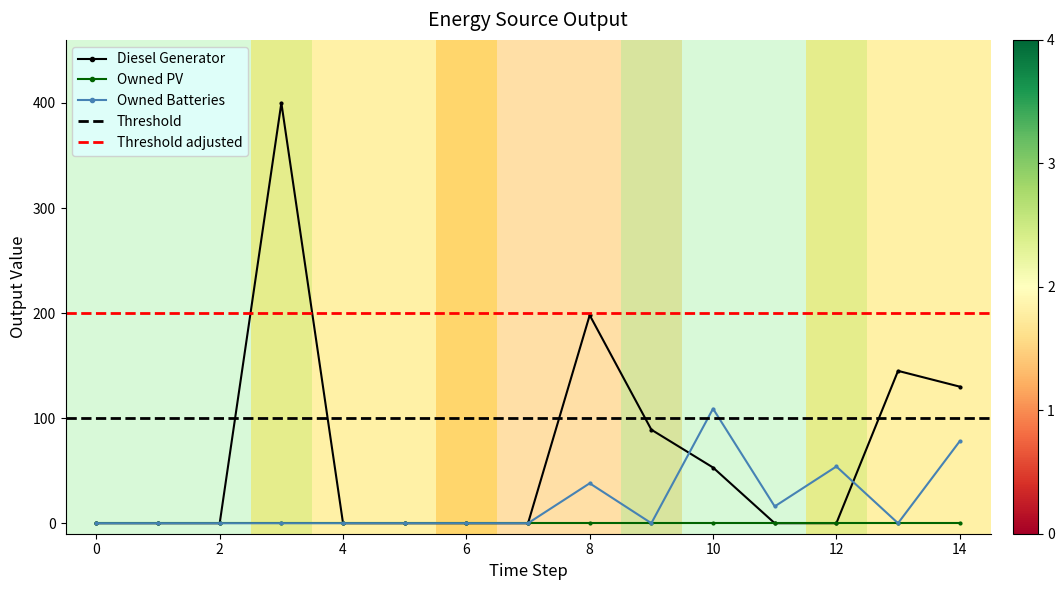

How many values in Owned Batteries are above zero?

5